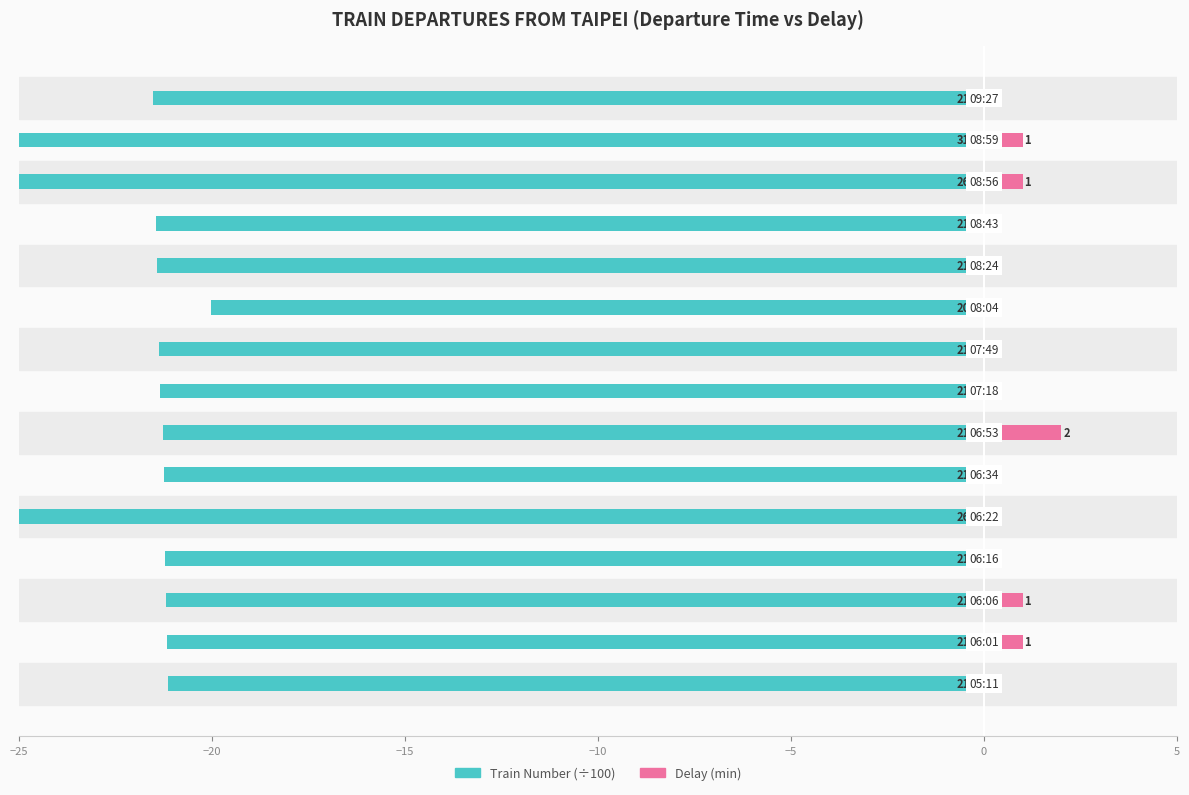

Reading left to right, list all the values displayed in this chart.

Train Number (÷100): -21.1	-21.2	-21.2	-21.2	-26.0	-21.2	-21.3	-21.3	-21.4	-20.0	-21.4	-21.5	-26.0	-31.2	-21.5
Delay (min): 0.0	1.0	1.0	0.0	0.0	0.0	2.0	0.0	0.0	0.0	0.0	0.0	1.0	1.0	0.0